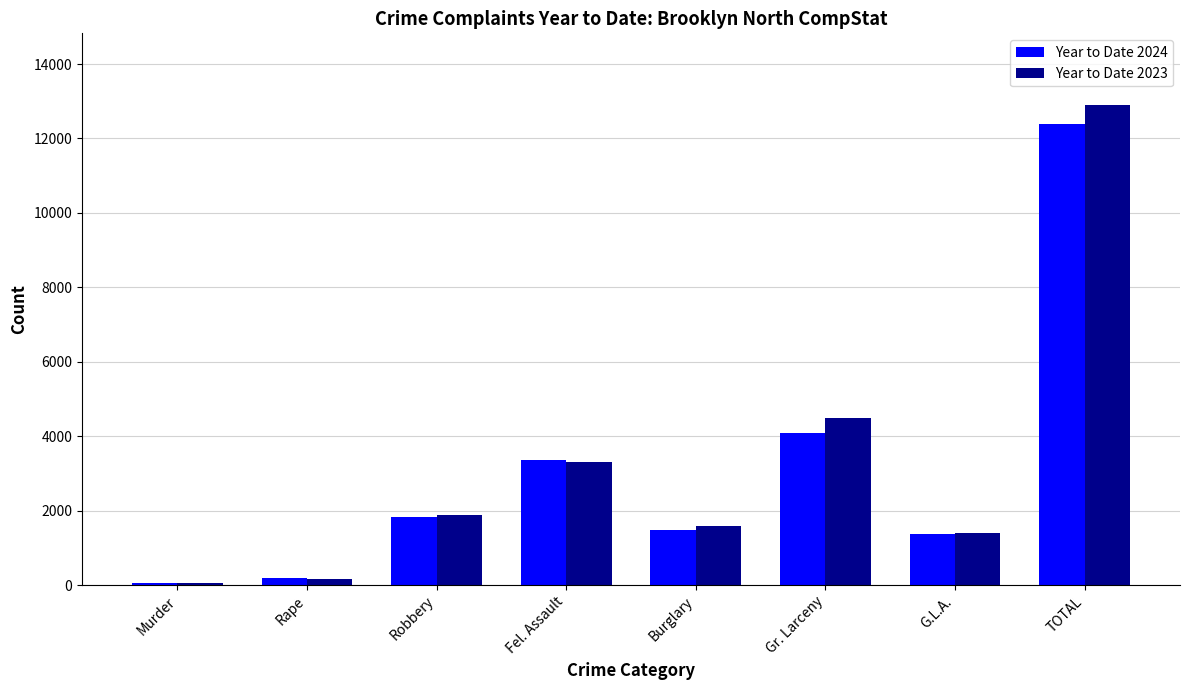

List the series in order of their overall mean, highest first.

Year to Date 2023, Year to Date 2024